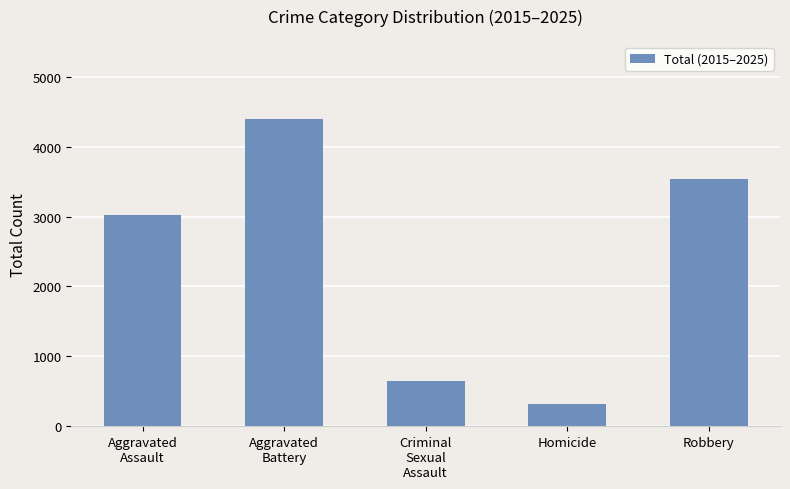

Between Homicide and Aggravated
Battery, which is larger?

Aggravated
Battery